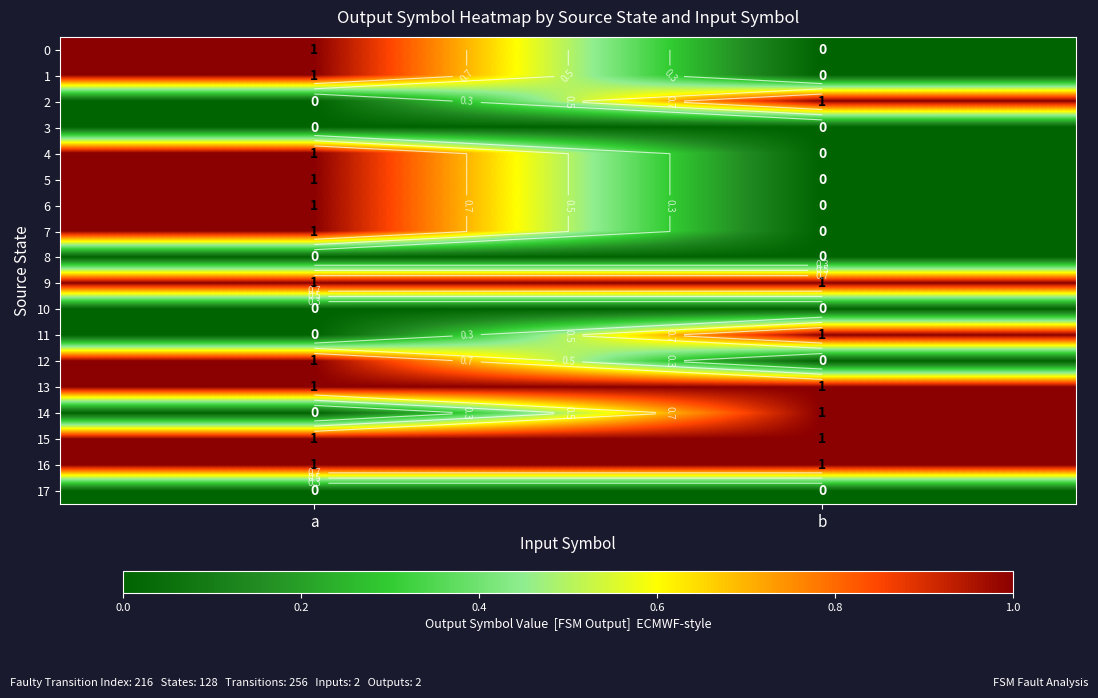

At which category is the sum across all series the highest?

a